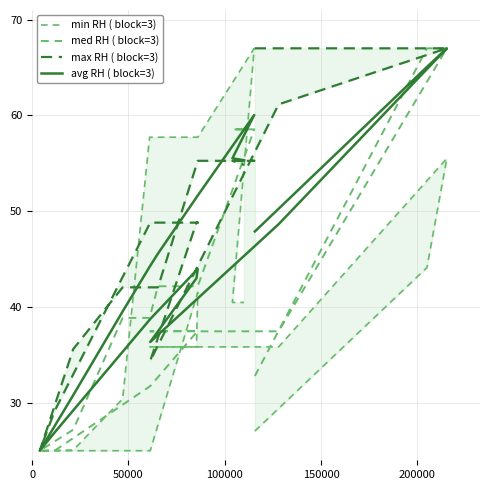

Which series ends up on top after the final intersection of avg RH ( block=3) and med RH ( block=3)?

med RH ( block=3)